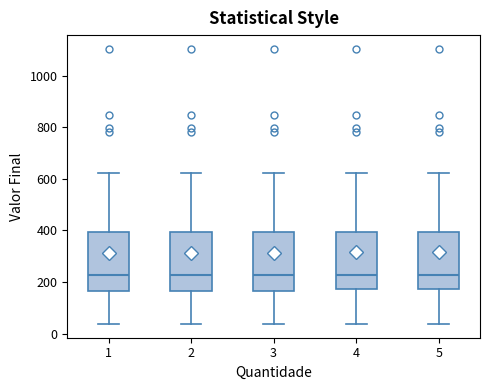

Where is the upper edge of the box at x = 4 on the y-axis? The values are not printed on the chart, so give them approximately, as read against the axis.

400